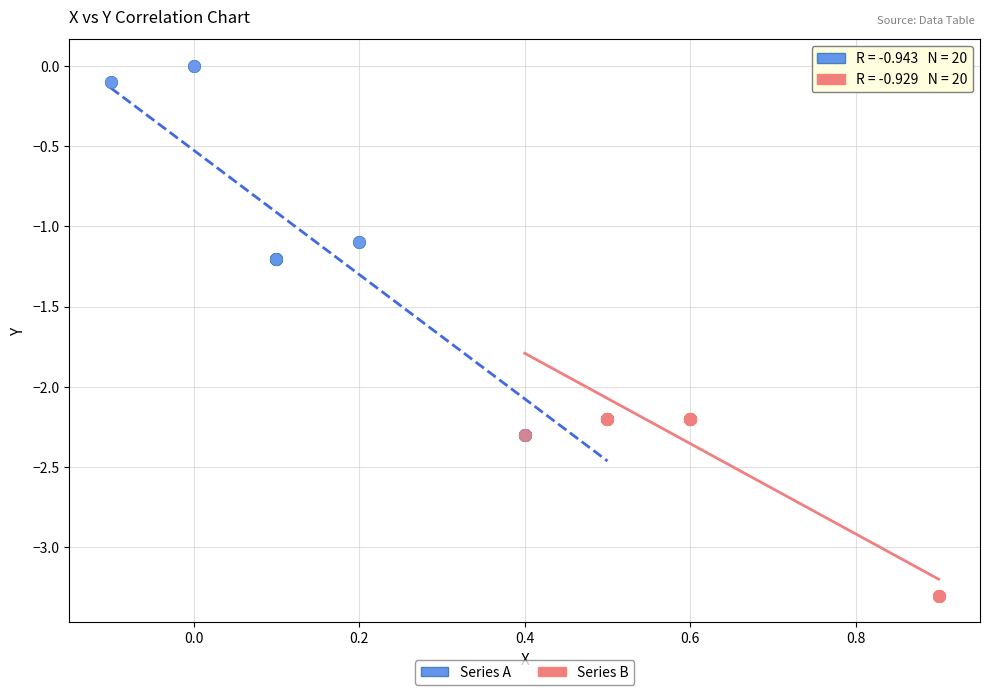

Which series contains the highest Y value?

Series A